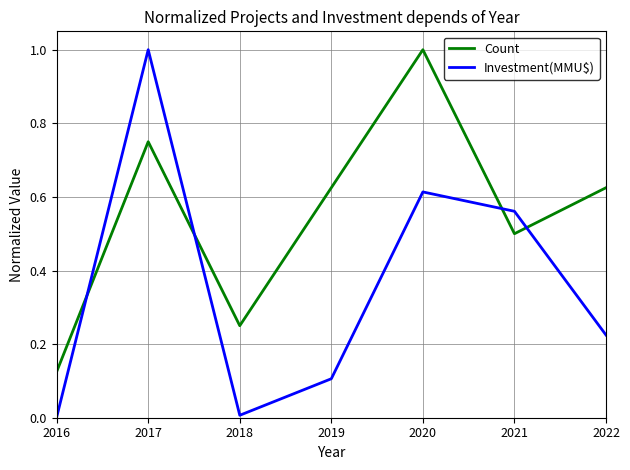

At how many categories does at least one series exceed 0?

7